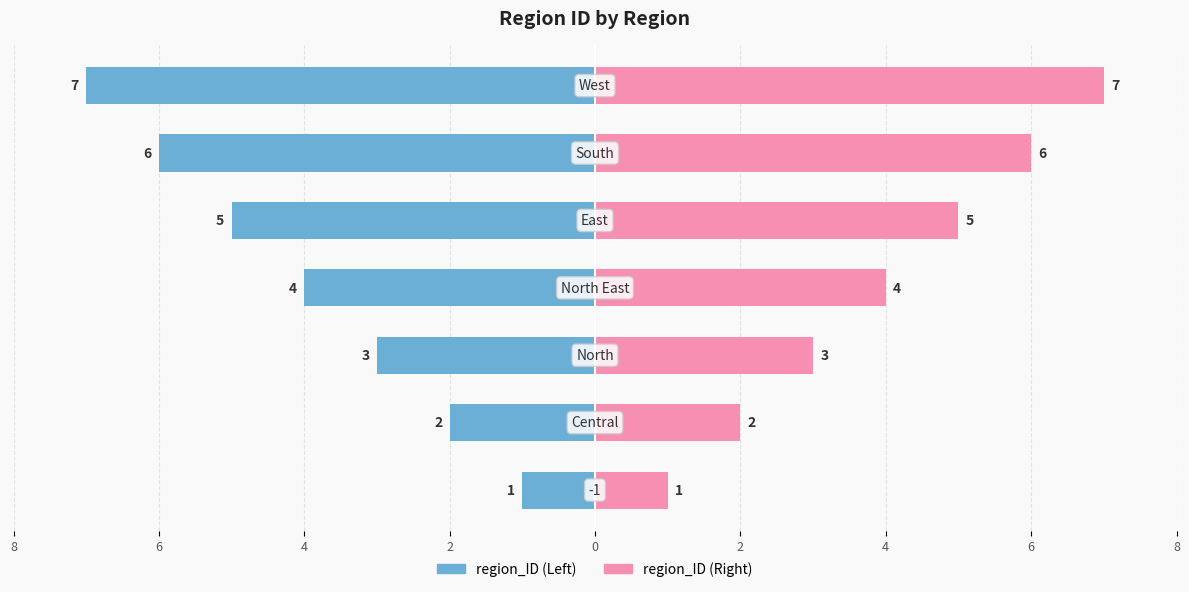

Is the value of region_ID (left) at 4 greater than the value of region_ID (right) at 8?

No